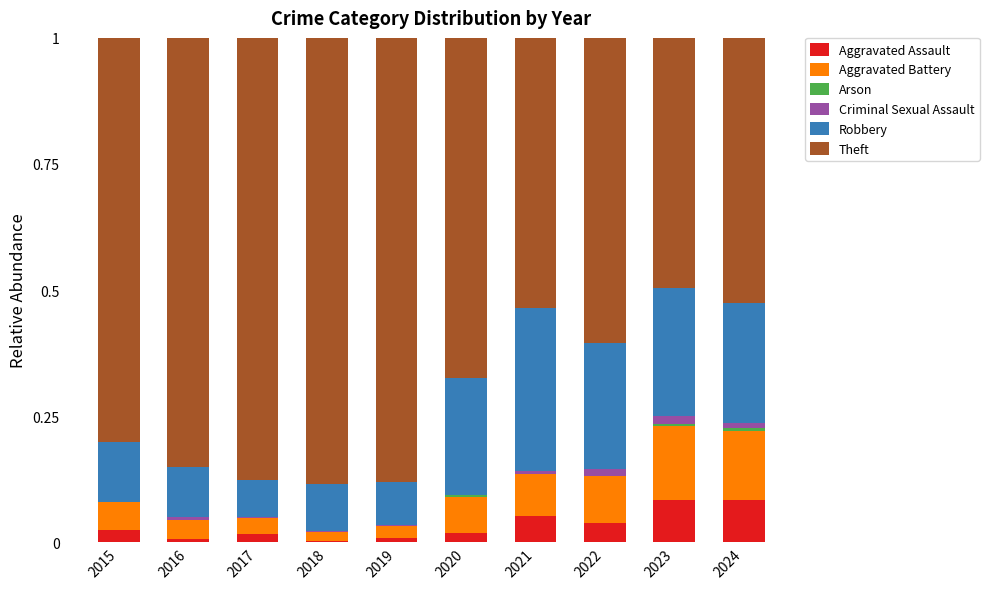

True or false: Aggravated Assault has a value of 0.0 at 2018.

True